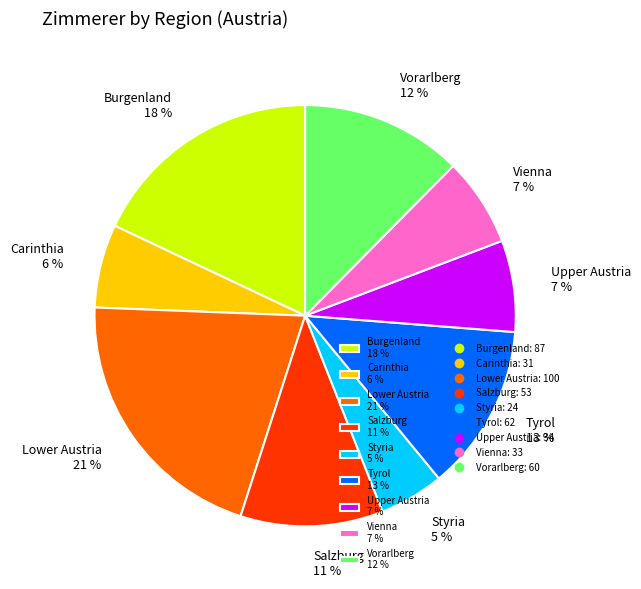

Which has a higher value, Vorarlberg or Carinthia?

Vorarlberg